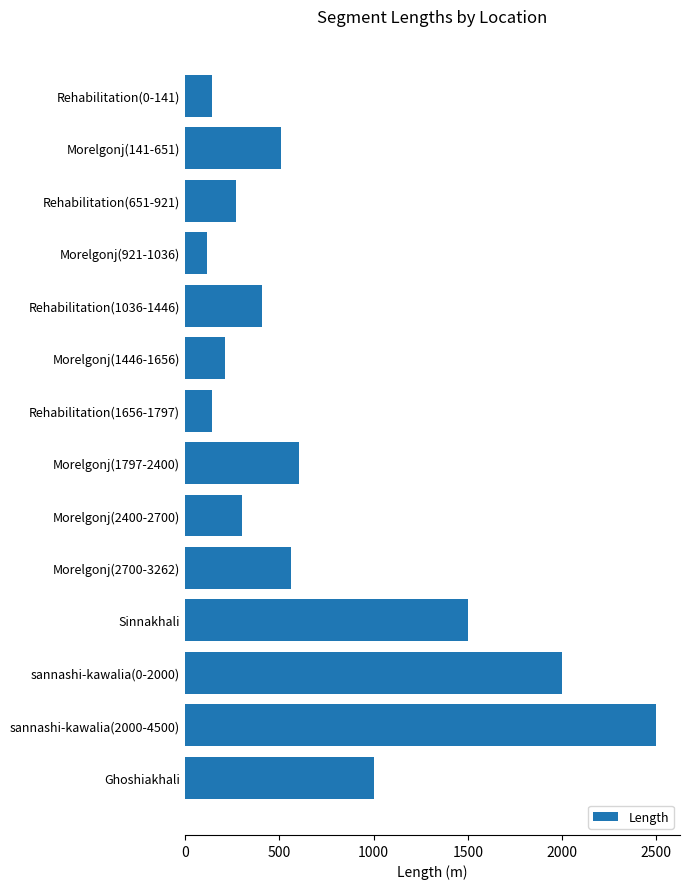

What is the difference between the maximum and minimum values?

2385